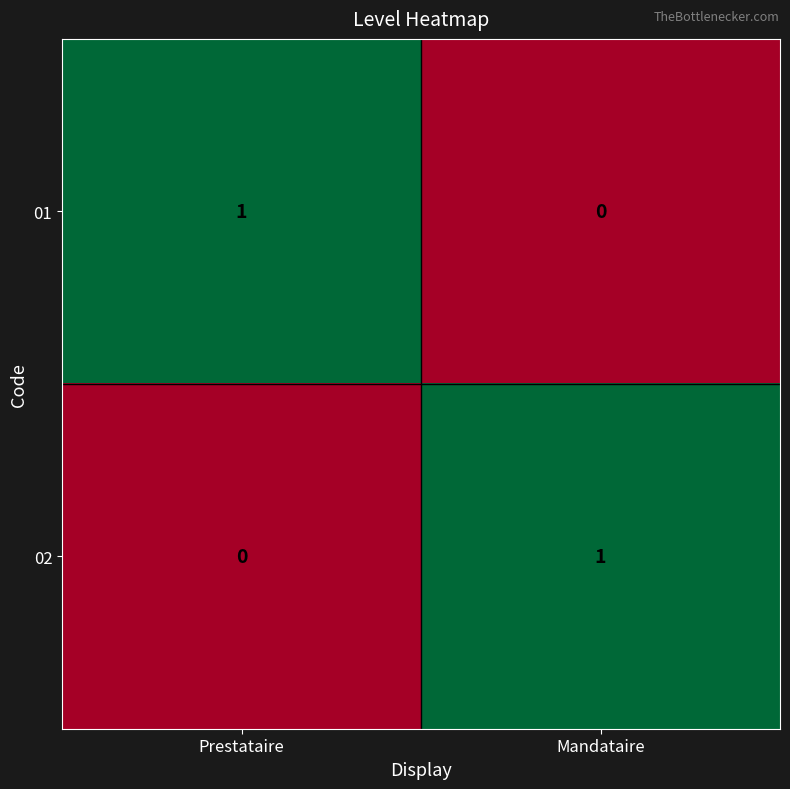

How many values in 01 are above zero?

1